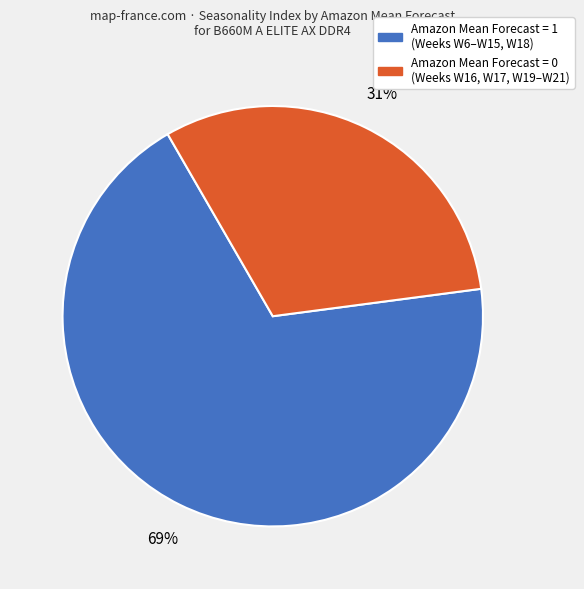

How many slices are in this pie chart?

2